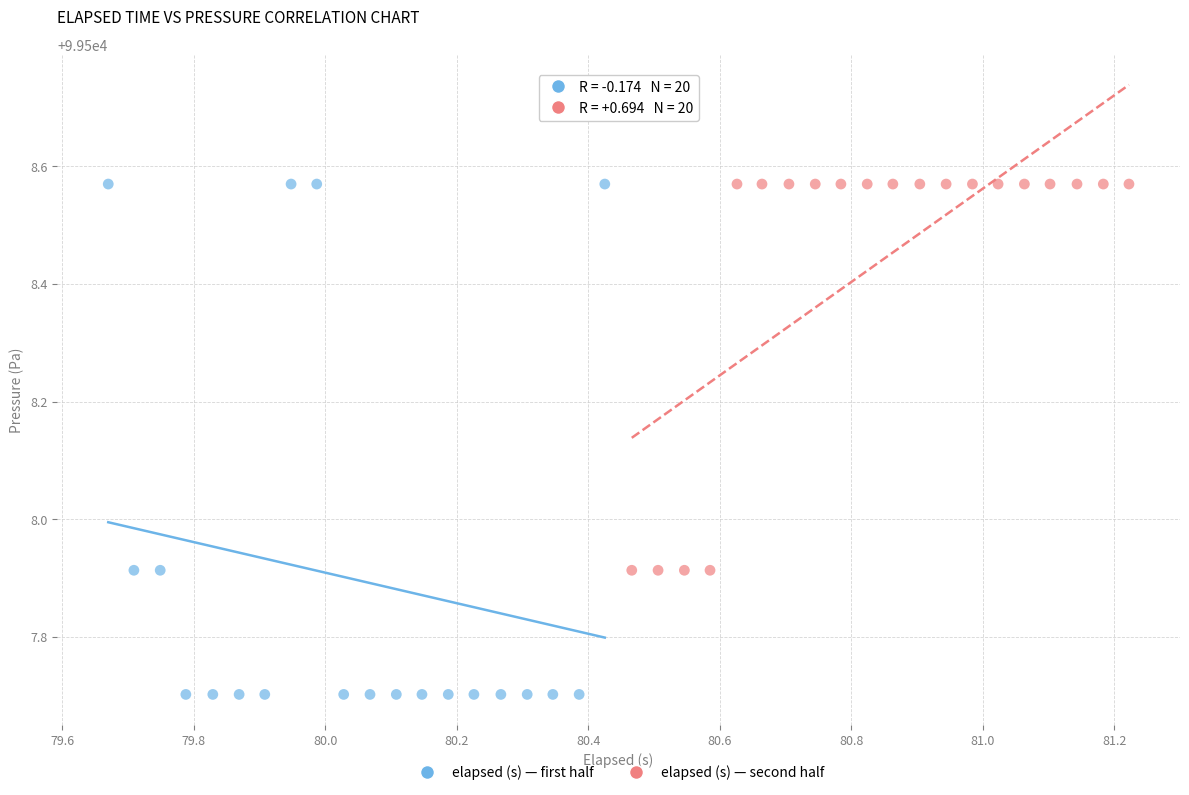

Which series has the widest spread of Y values?

elapsed (s) — first half